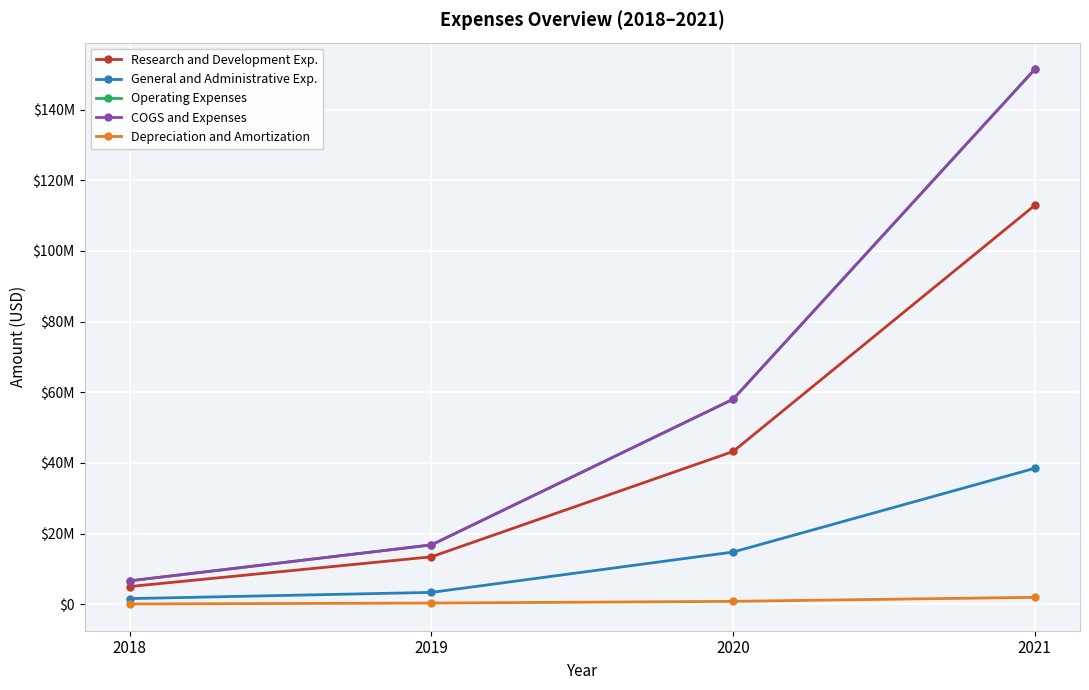

What is the greatest value displayed?

151398000